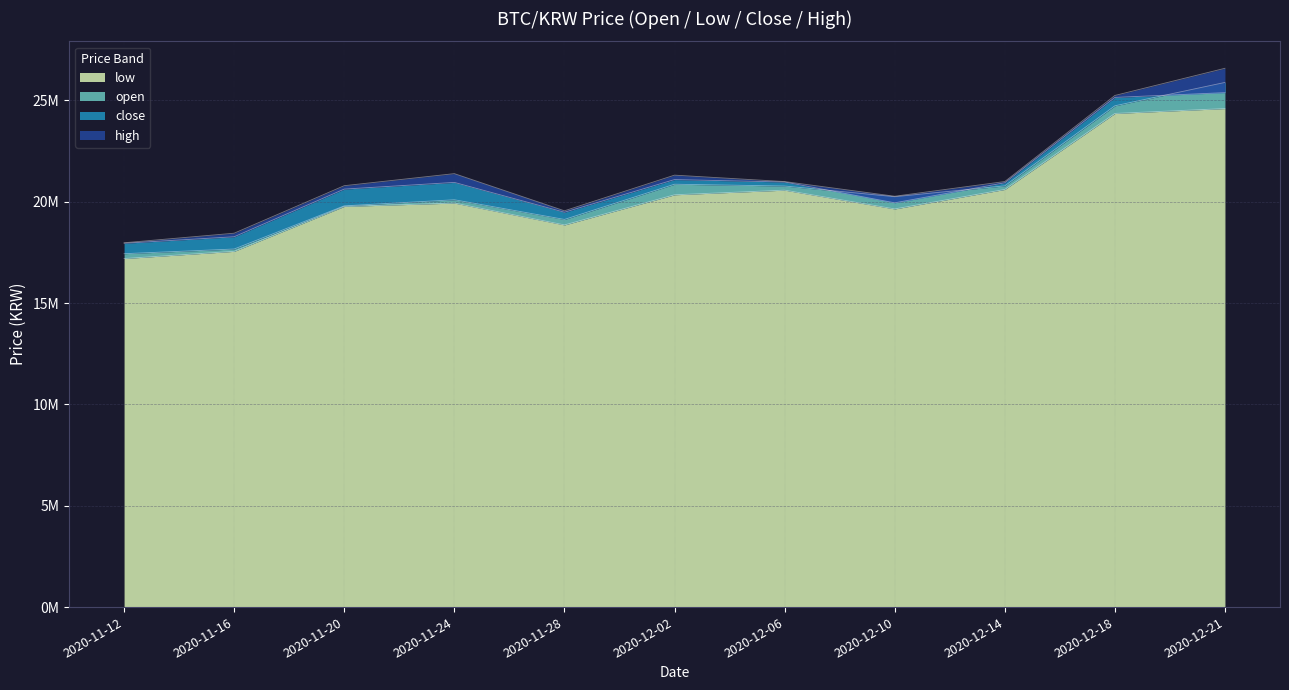

True or false: close and high intersect in this chart.

False